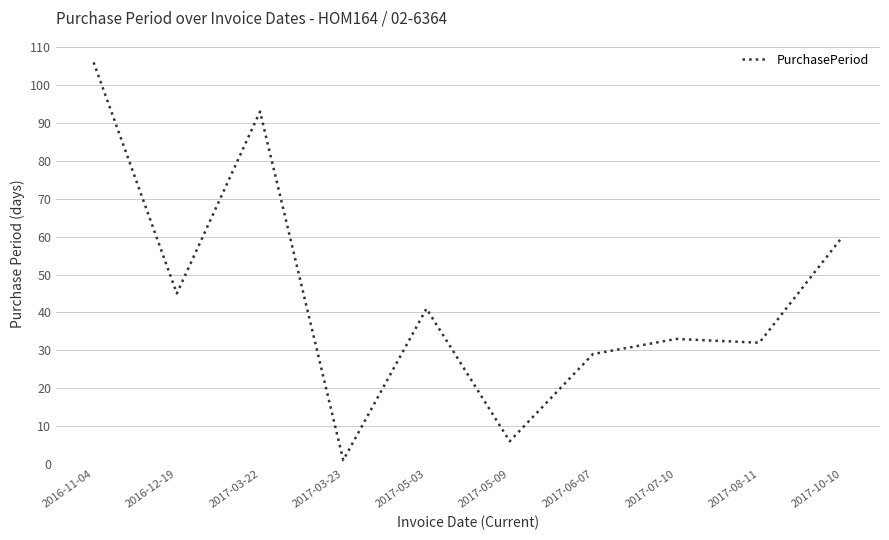

What is the ratio of the value at 2017-05-03 to the value at 2016-12-19?

0.9